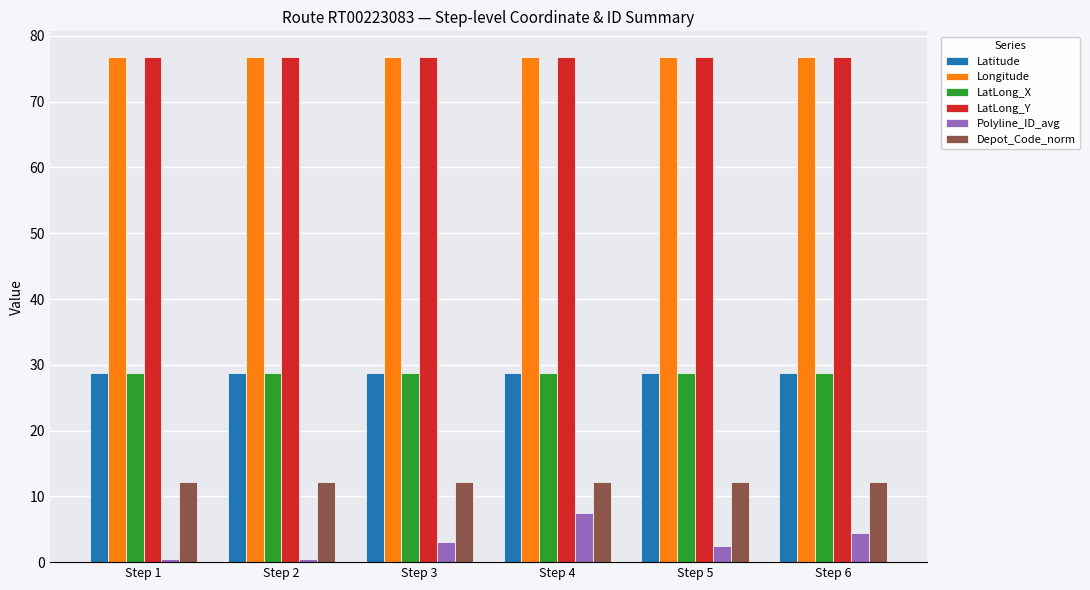

What is the total value across all series at Step 4?

230.8